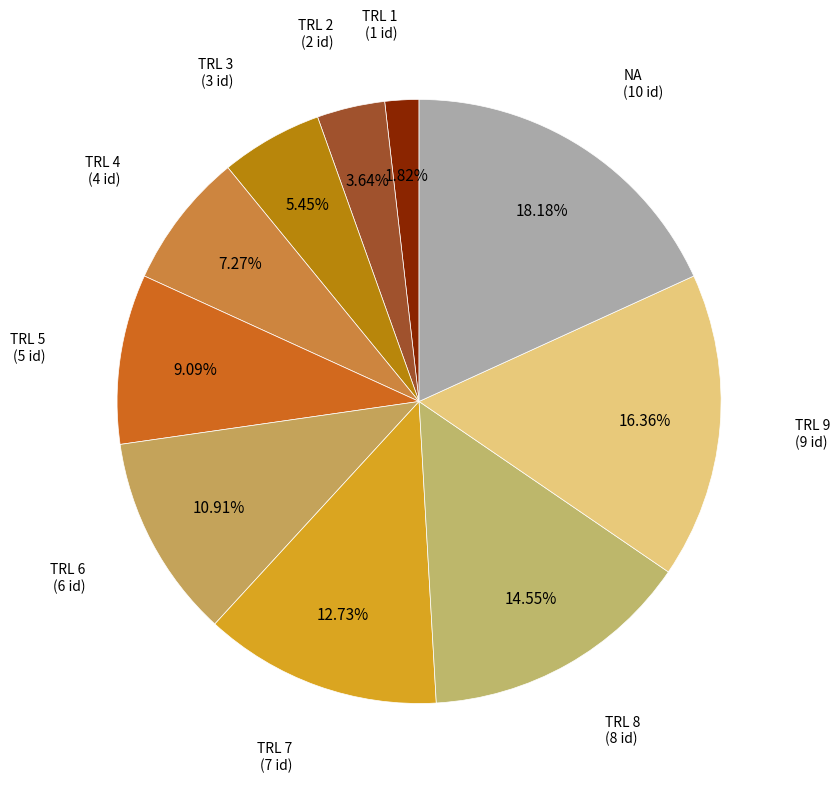

Count the number of slices in the pie.

10